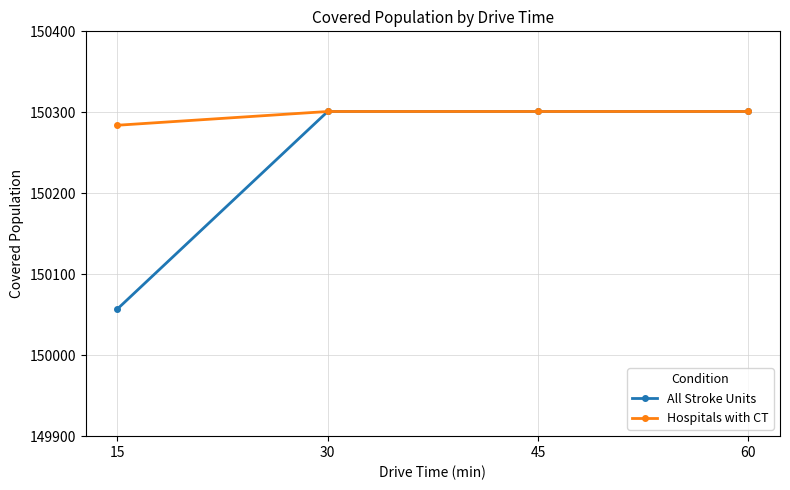

What is the value of the Hospitals with CT point at the 2nd from the left?

150301